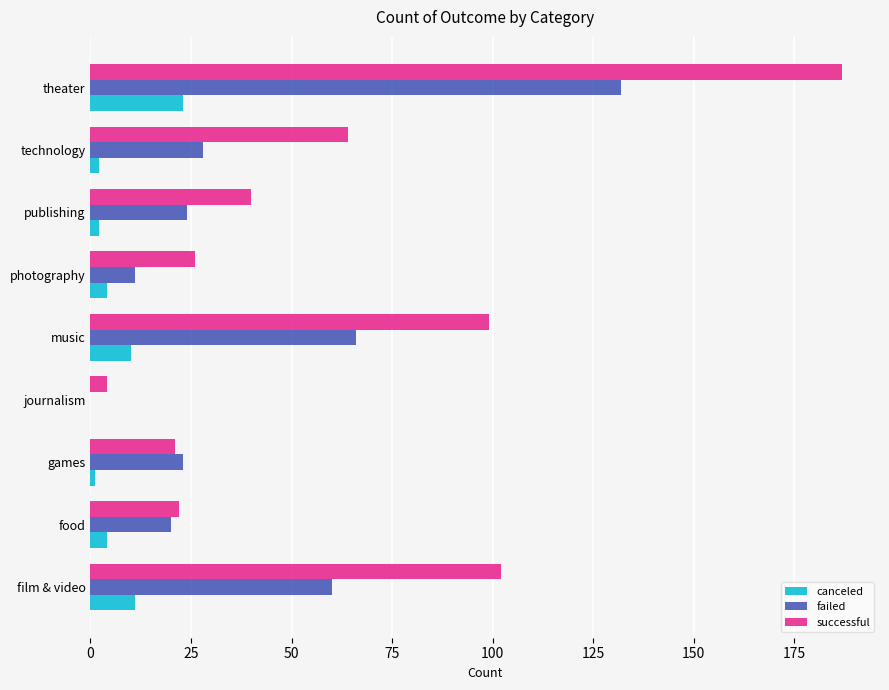

What value does the failed series have at food?

20